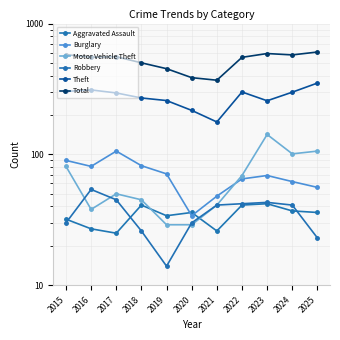

What is the average value of the Total series?

520